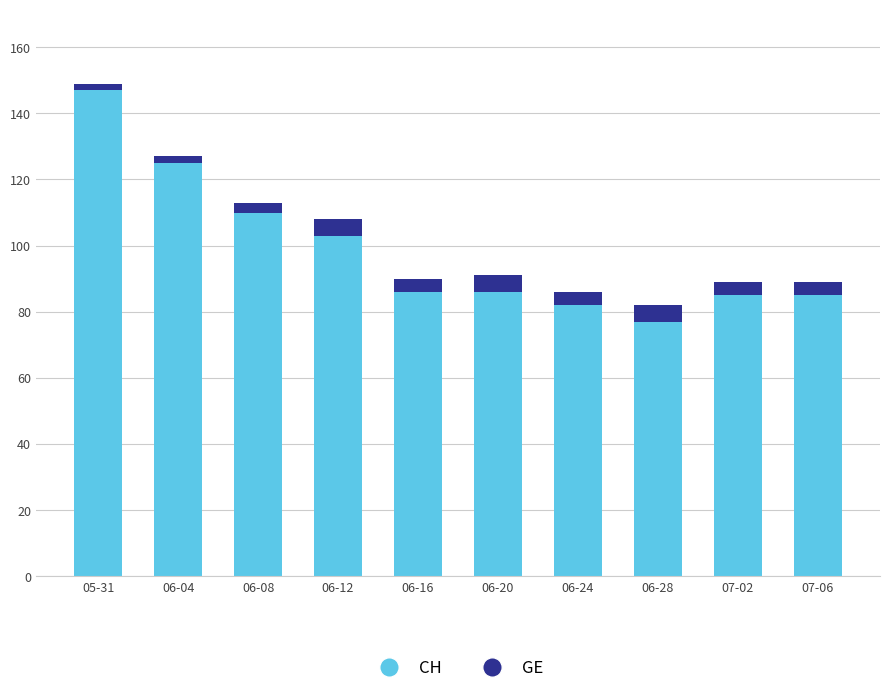

Reading left to right, list the values for the CH series.

05-31=147	06-04=125	06-08=110	06-12=103	06-16=86	06-20=86	06-24=82	06-28=77	07-02=85	07-06=85